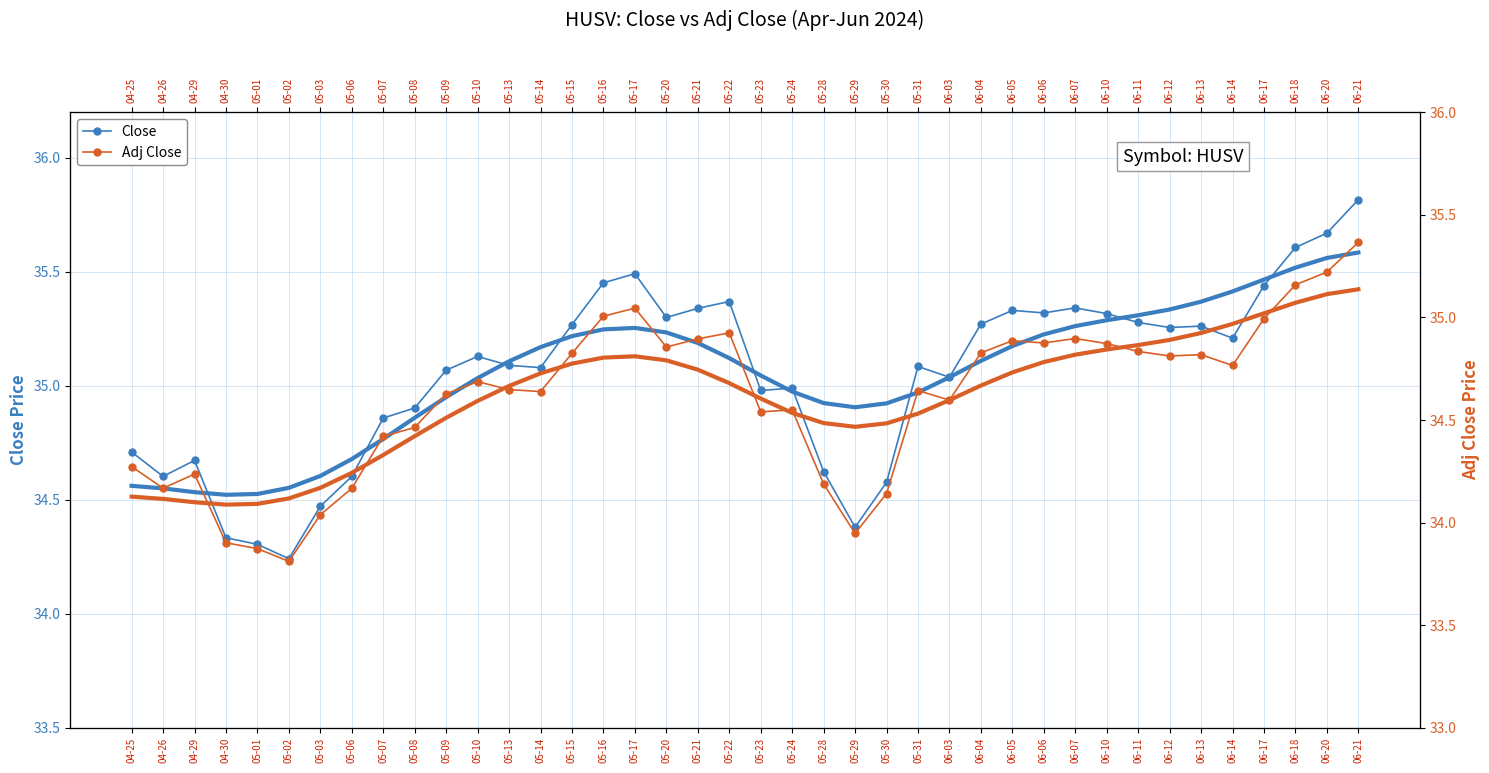

What is the sum of the Close values at 06-04 and 06-06?

70.6